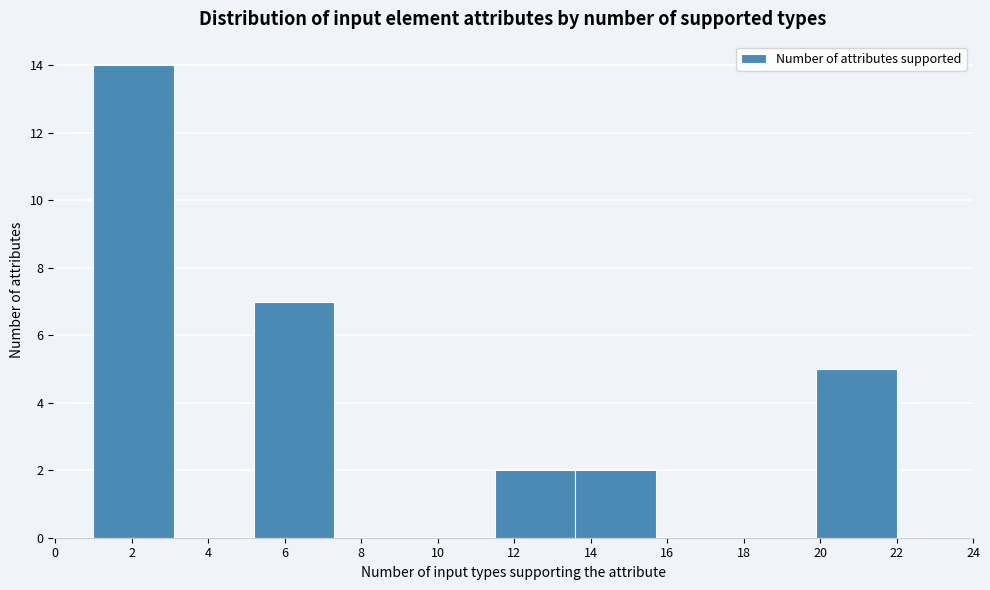

How tall is the bar that spans 1.0 to 3.1 on the x-axis? Neither the bar edges nor the heights are printed on the chart, so give them approximately, as read against the axes.

14